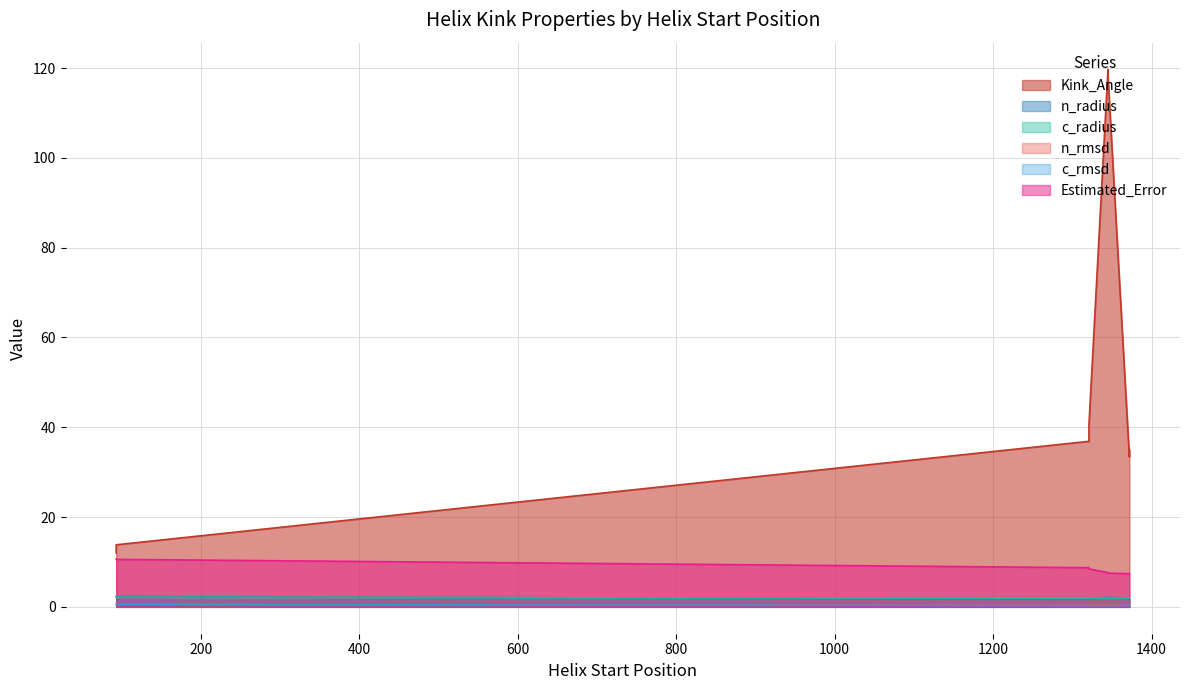

The c_radius series shows 2.1 at 93. True or false?

True